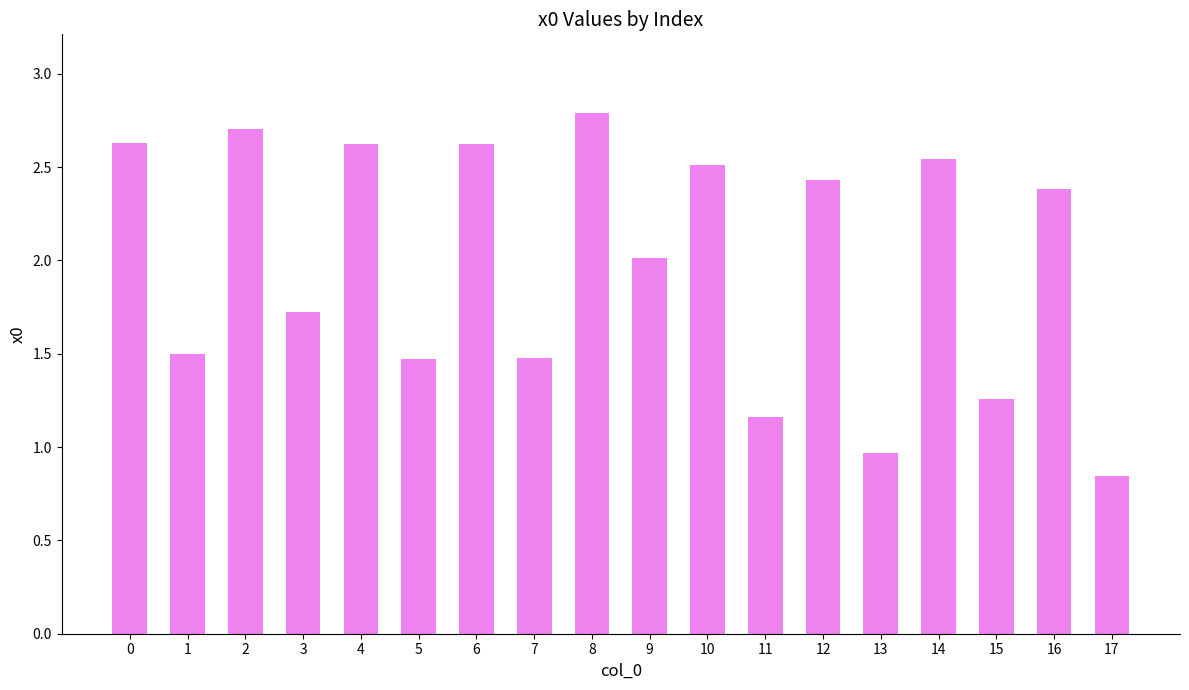

At which label is the value closest to 1?

13